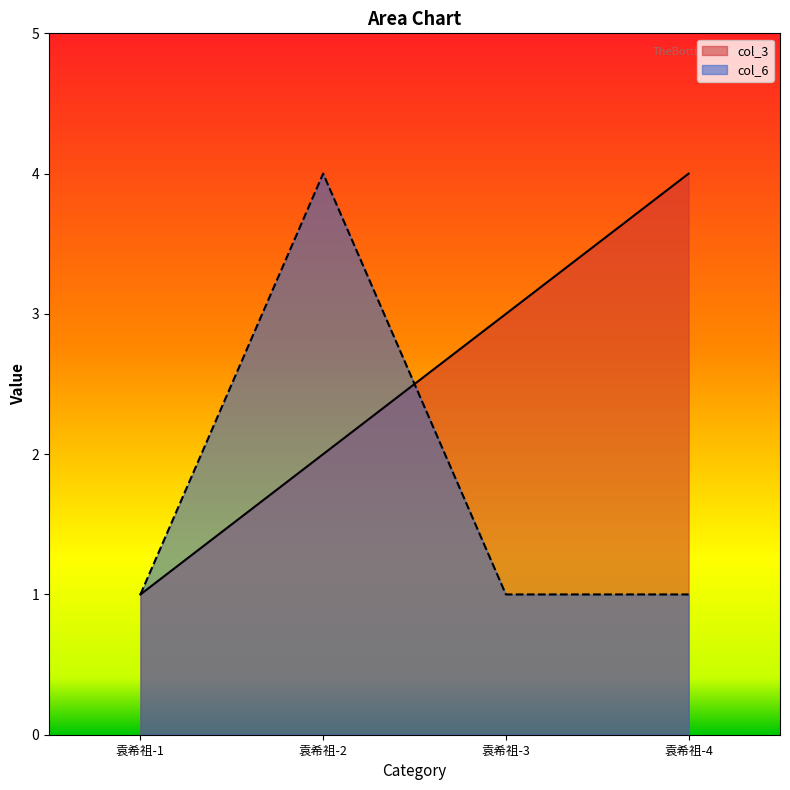

Between 袁希祖-2 and 袁希祖-4, which series saw the biggest shift?

col_6